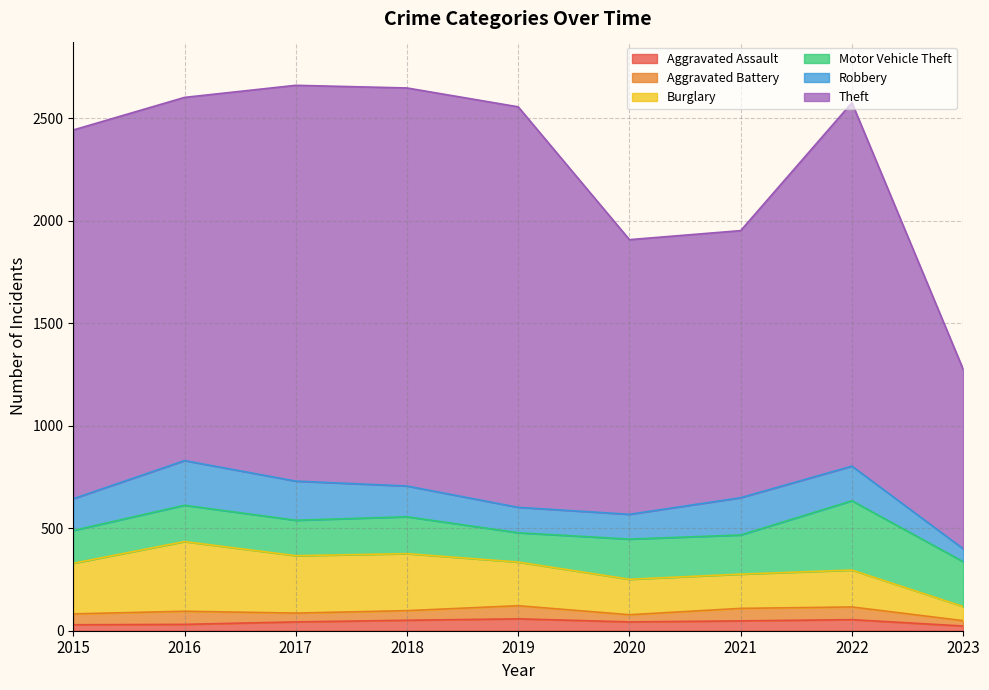

Which has a higher value, 2017 or 2020?

2017